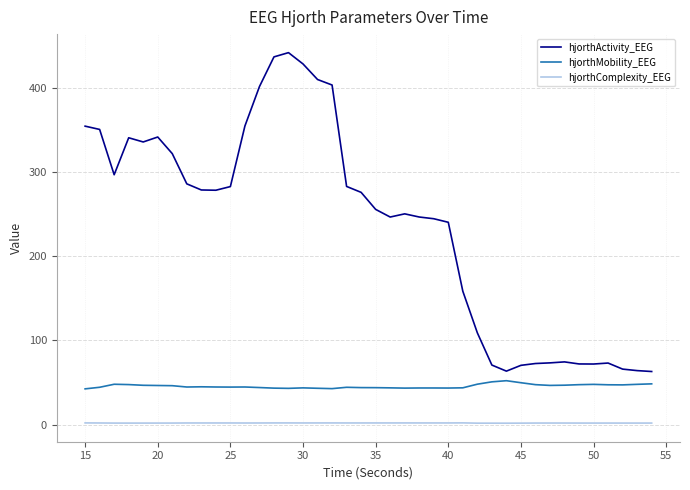

Rank the series by their average value, from lowest to highest.

hjorthComplexity_EEG, hjorthMobility_EEG, hjorthActivity_EEG